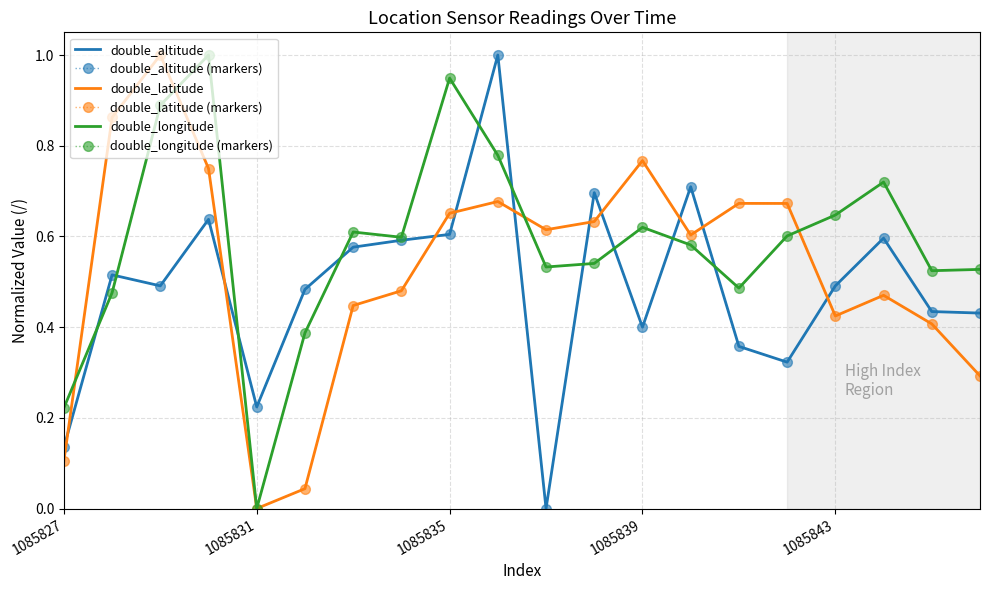

Which series ends up on top after the final intersection of double_longitude (markers) and double_latitude (markers)?

double_longitude (markers)